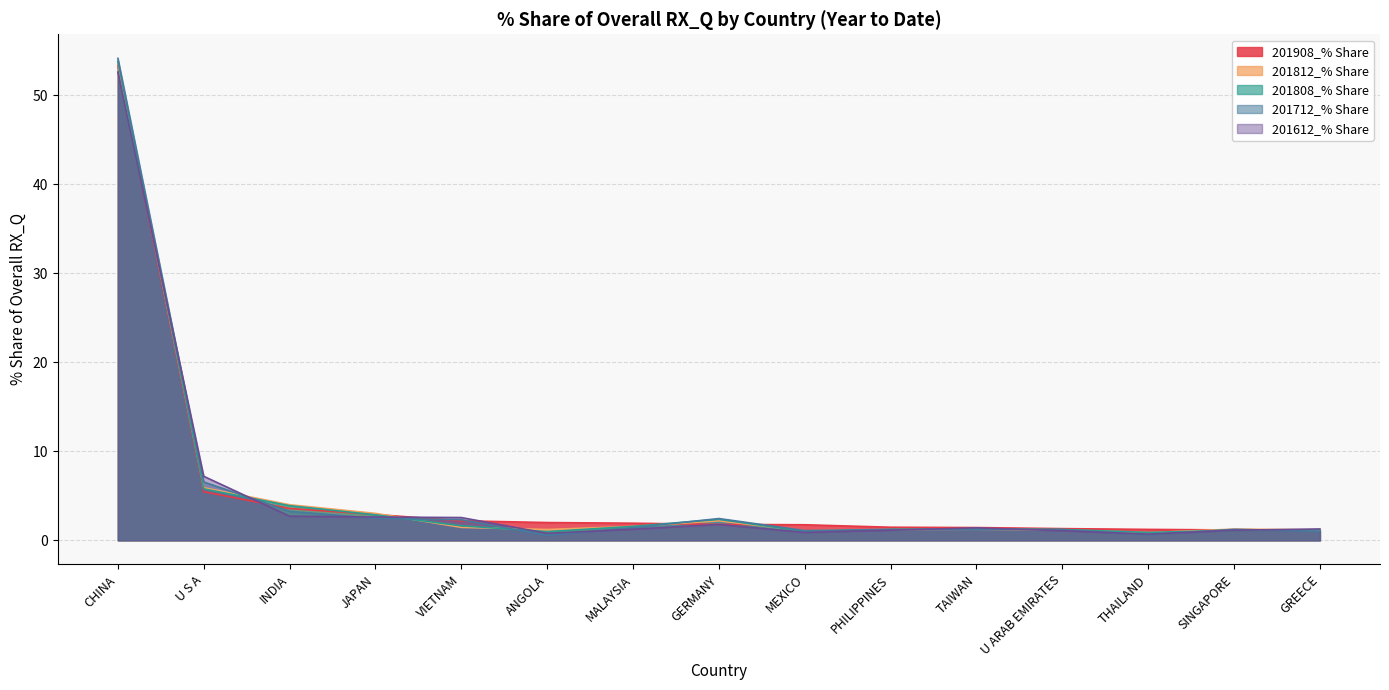

Count the number of categories in the chart.

15